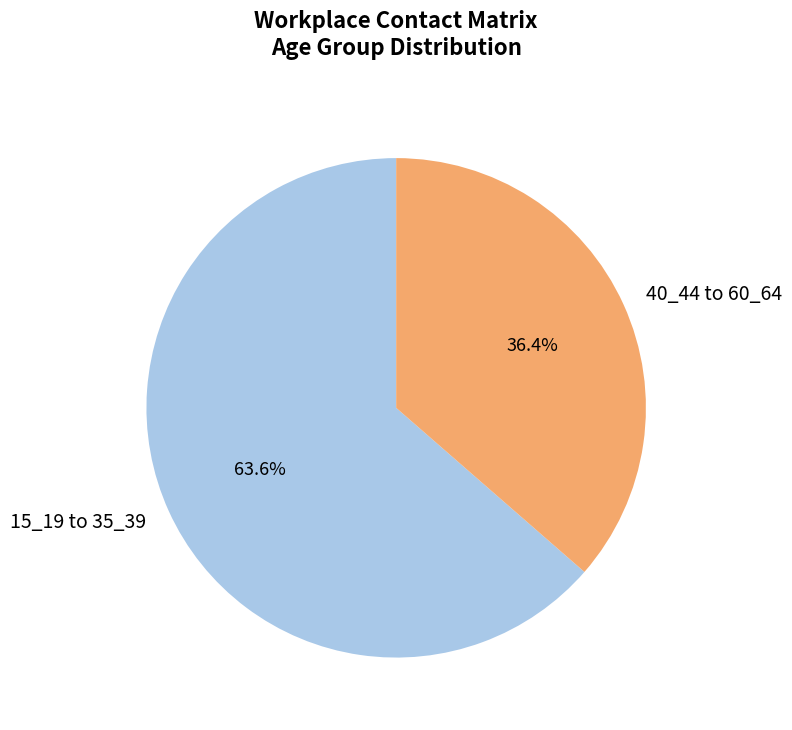

Count the number of slices in the pie.

2